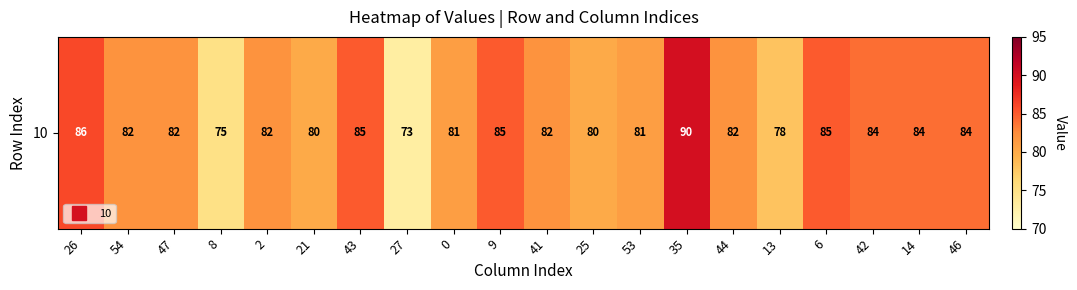

Between 6 and 47, which is larger?

6